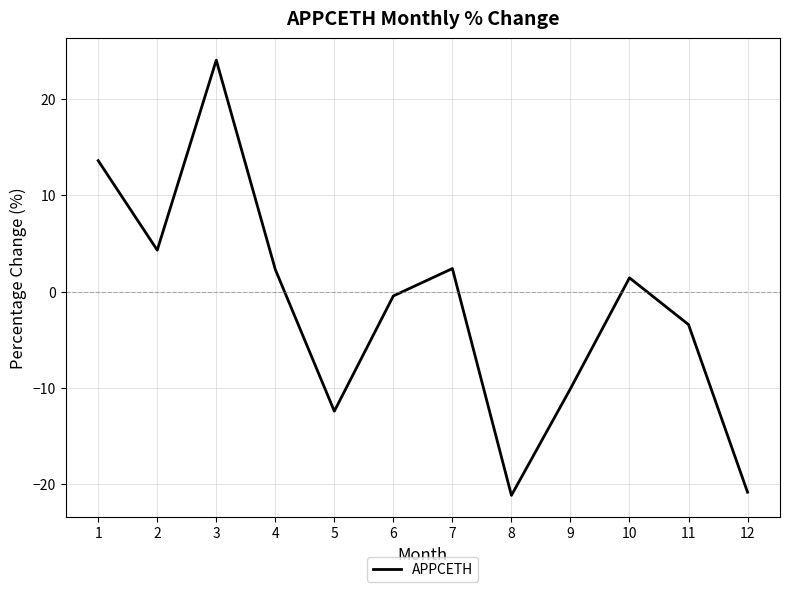

Is it true that the value at 11 is -1.7?

False